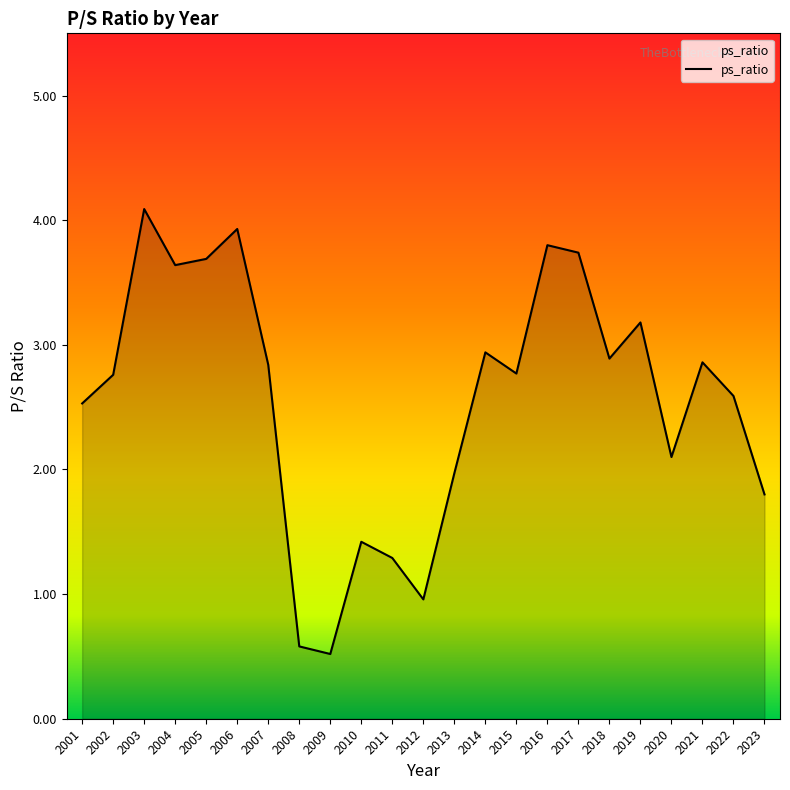

What is the difference between the maximum and minimum values?

3.6